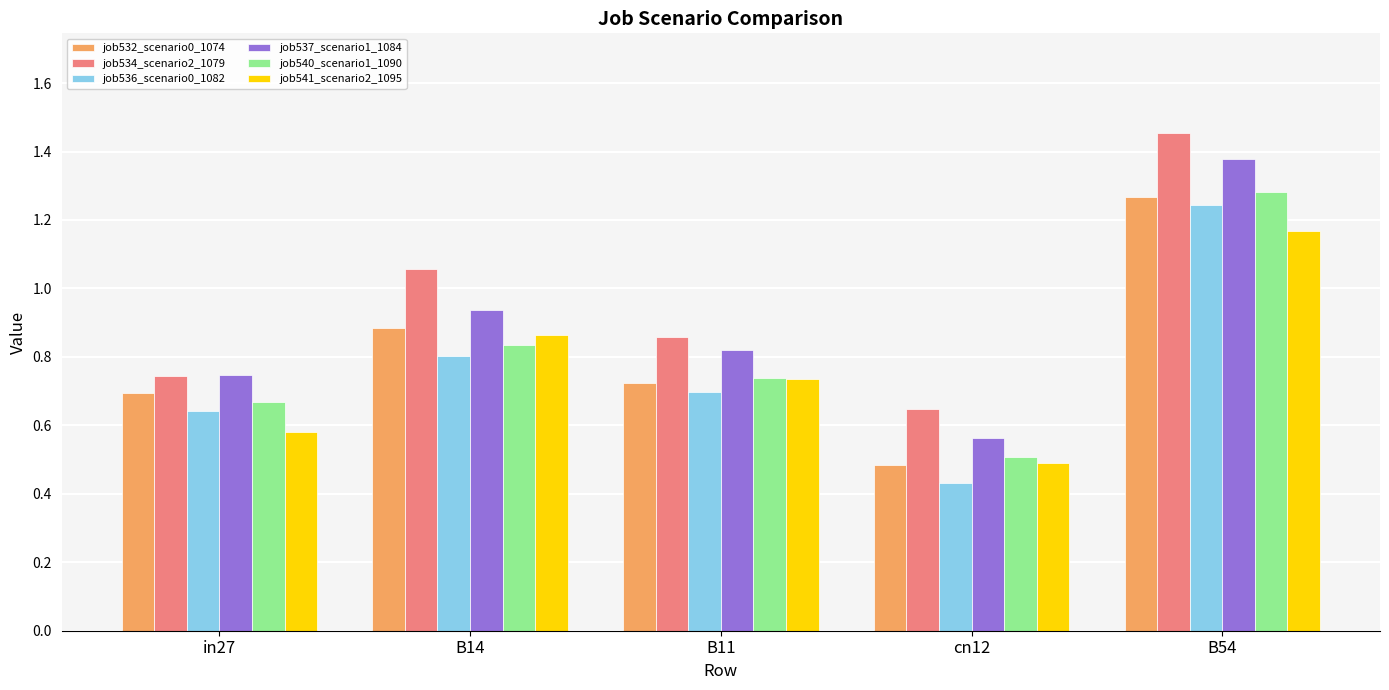

How many groups of bars are there?

5